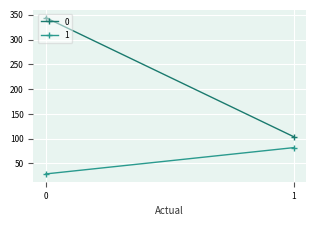

Rank the series by their average value, from highest to lowest.

0, 1